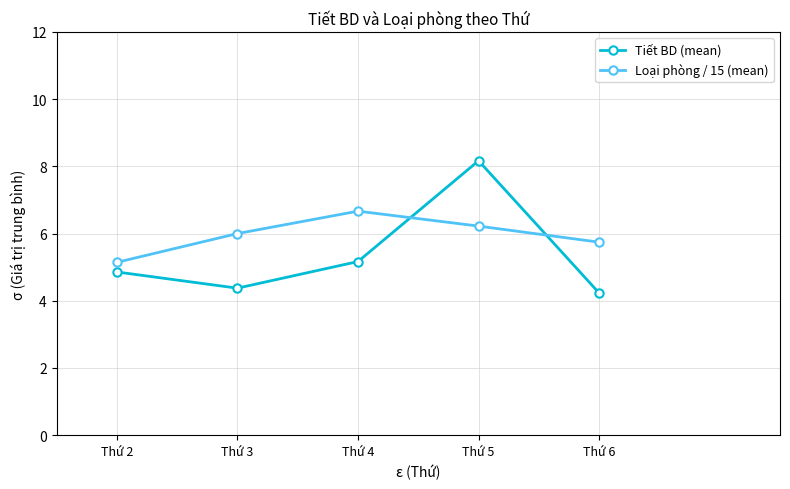

At which label is Loại phòng / 15 (mean) closest to 5?

Thứ 2